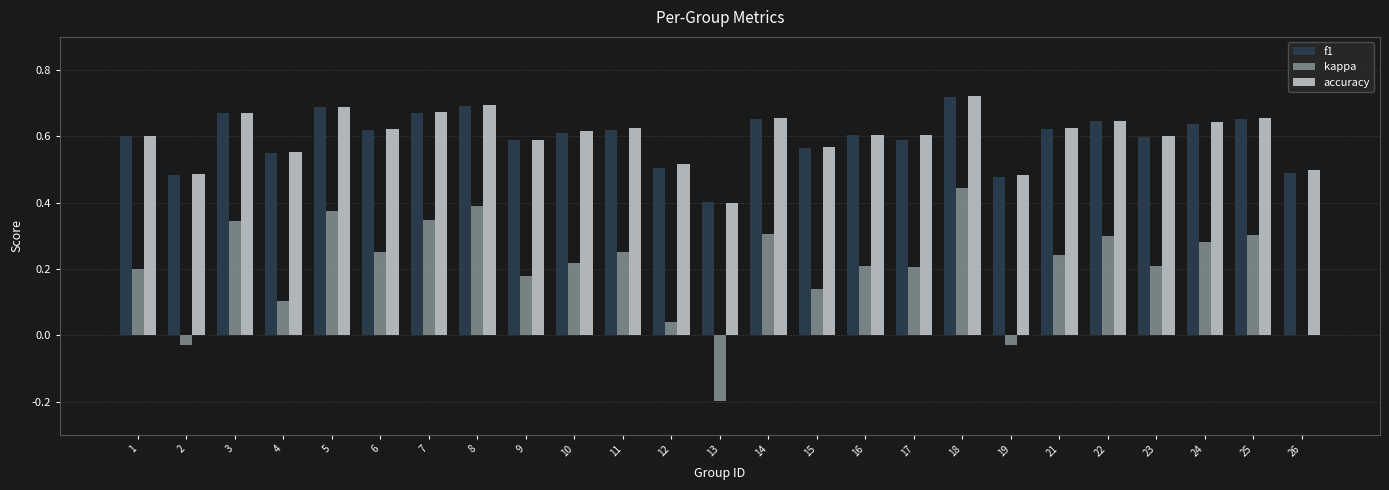

Is the value of kappa at 15 greater than the value of accuracy at 10?

No